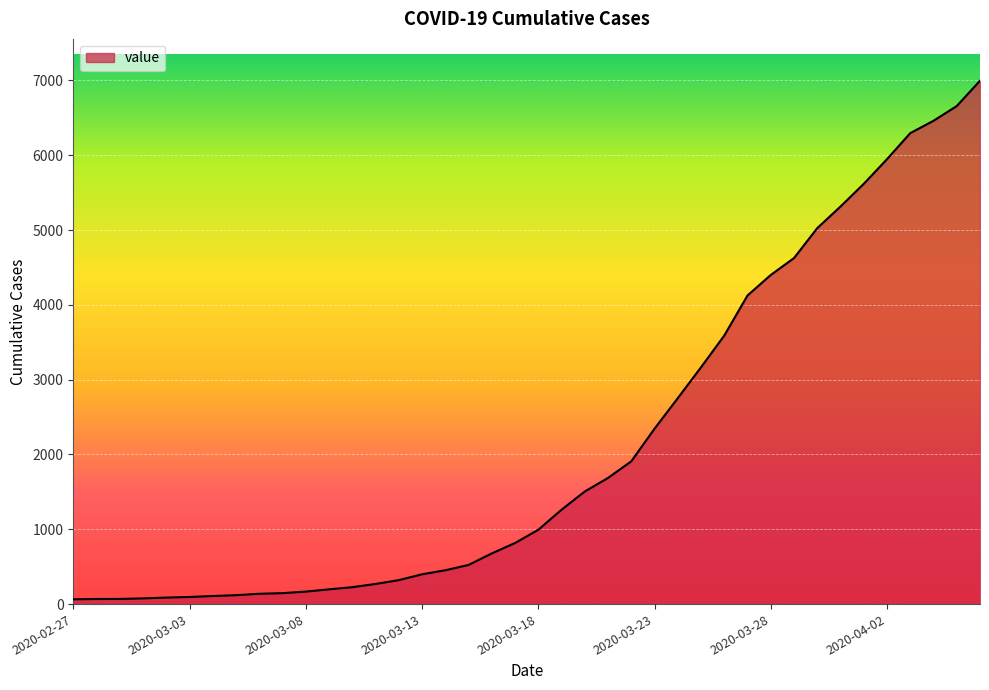

What is the greatest value displayed?

6995